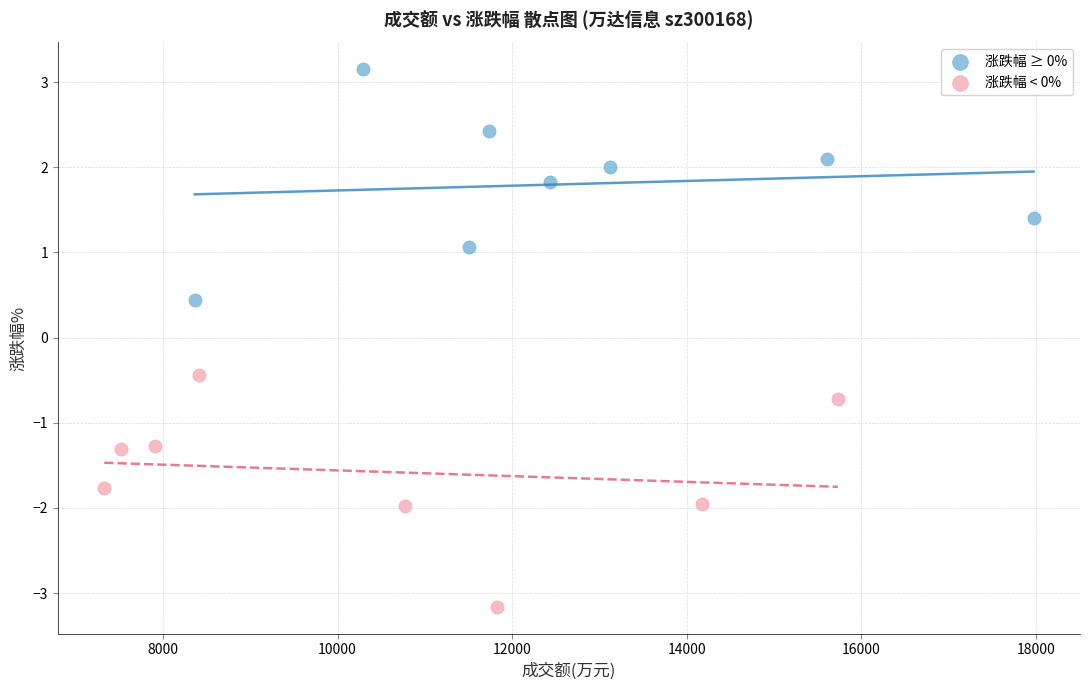

Which series reaches the maximum Y coordinate?

涨跌幅 ≥ 0%